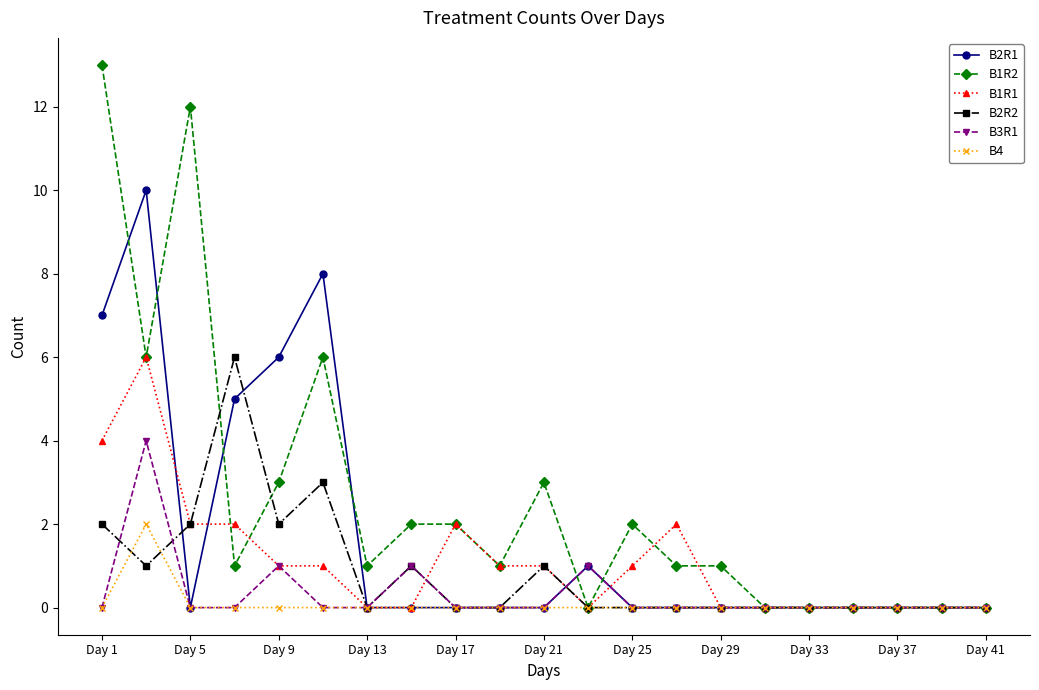

Which series has the widest spread of values?

B1R2